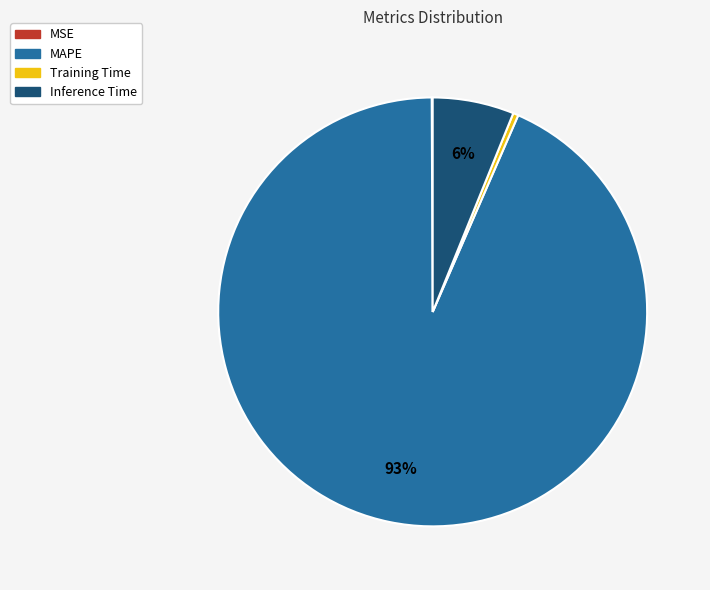

Which slice represents more than half of the pie?

MAPE